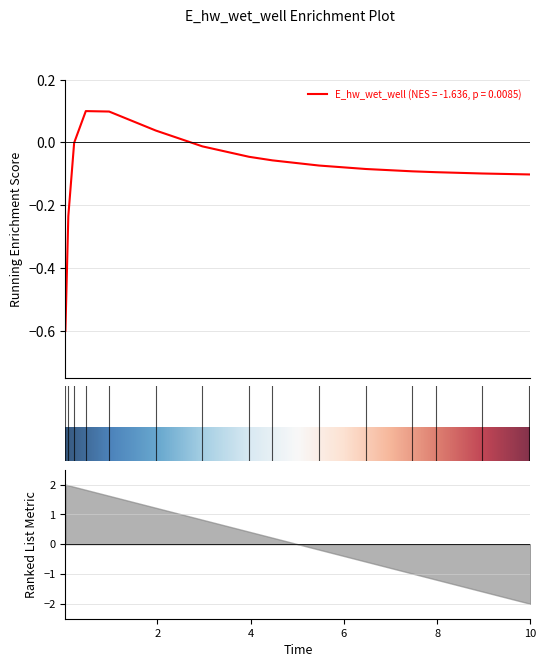

The chart shows a value of 0.0 at 1.96875. True or false?

True